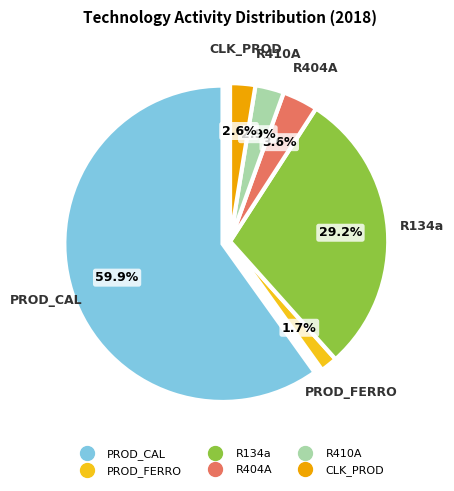

To the nearest percent, what is the difference between the CLK_PROD and R134a slice percentages?

27%